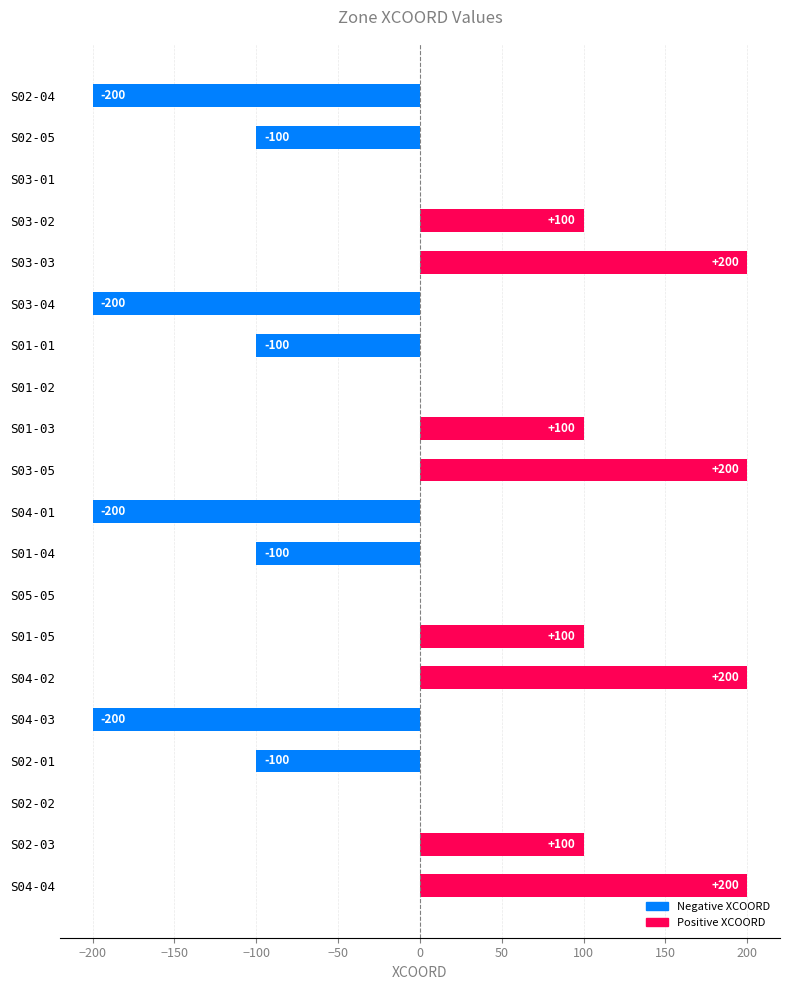

Are the bars horizontal?

Yes